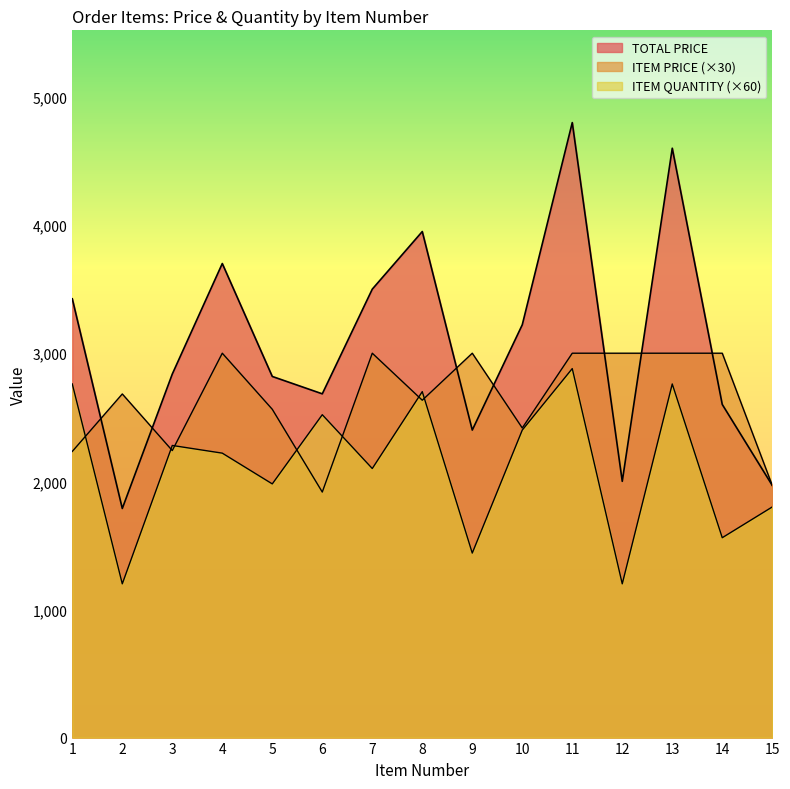

Read the ITEM PRICE value at 11.

3000.0